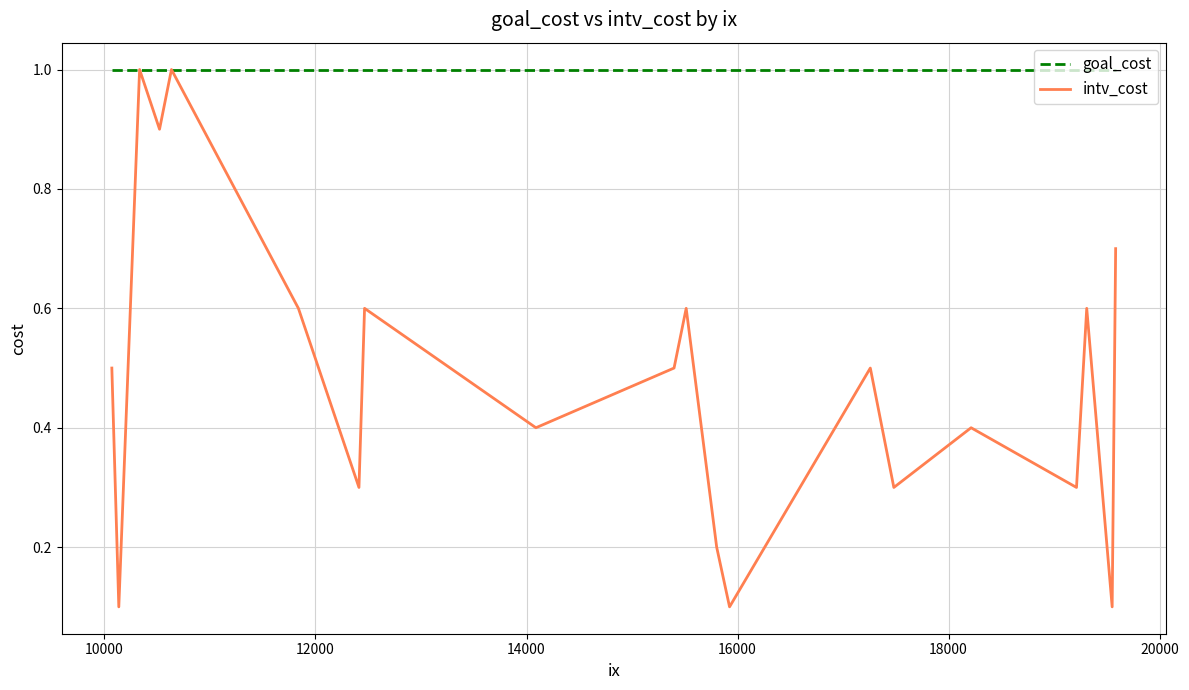

Which series has the largest total across all categories?

goal_cost